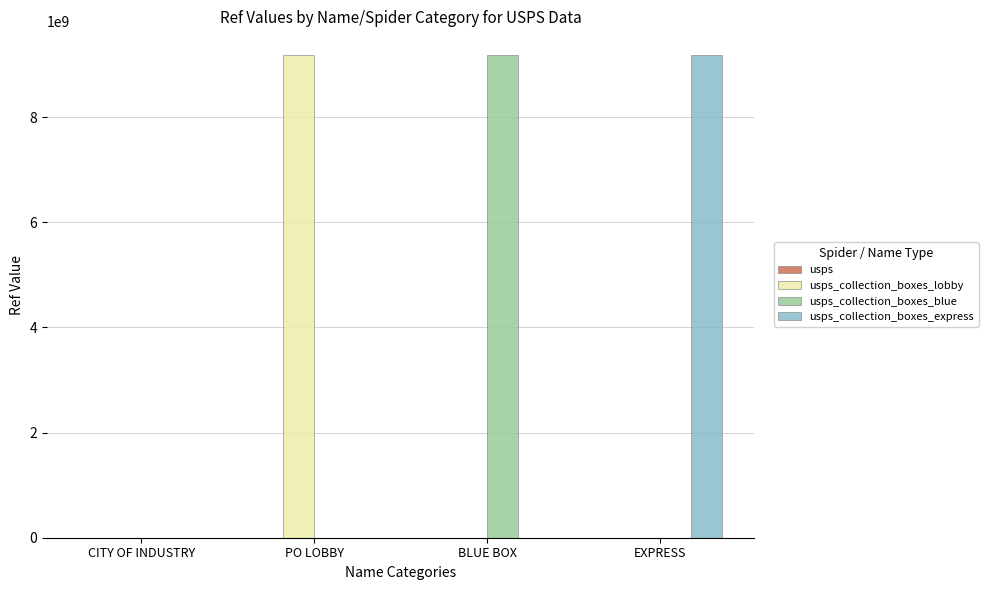

What is the total value across all series at BLUE BOX?

9171500001